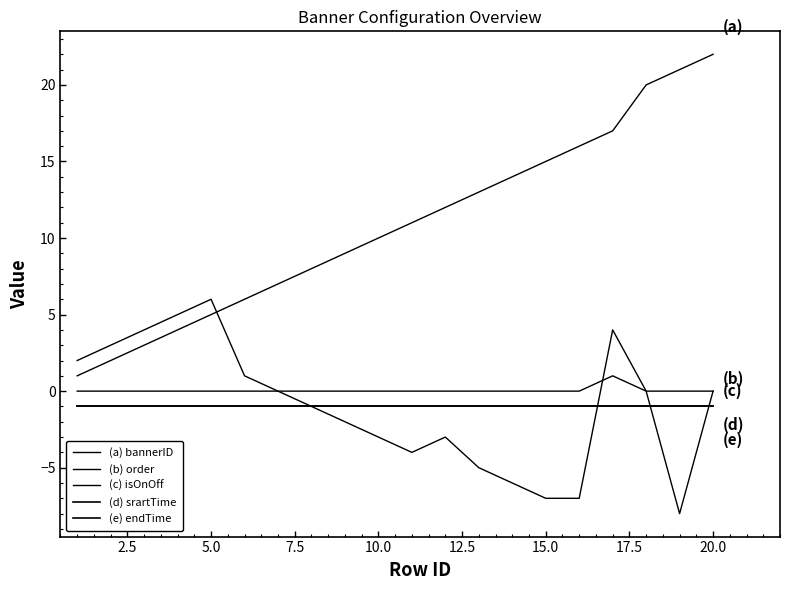

Is this an area chart (filled region under the line)?

No